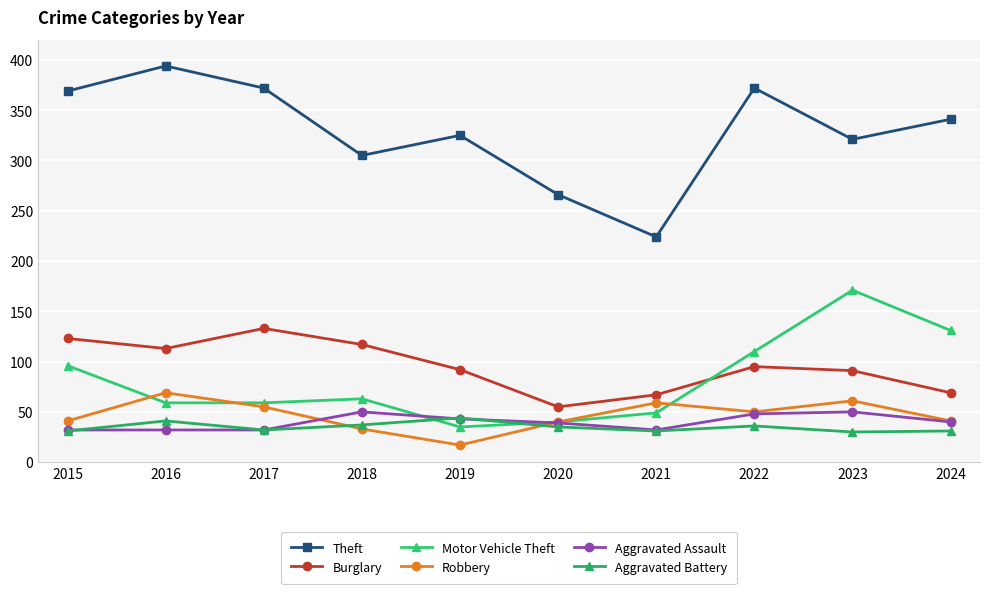

At which category does the chart reach its minimum across all series?

2019